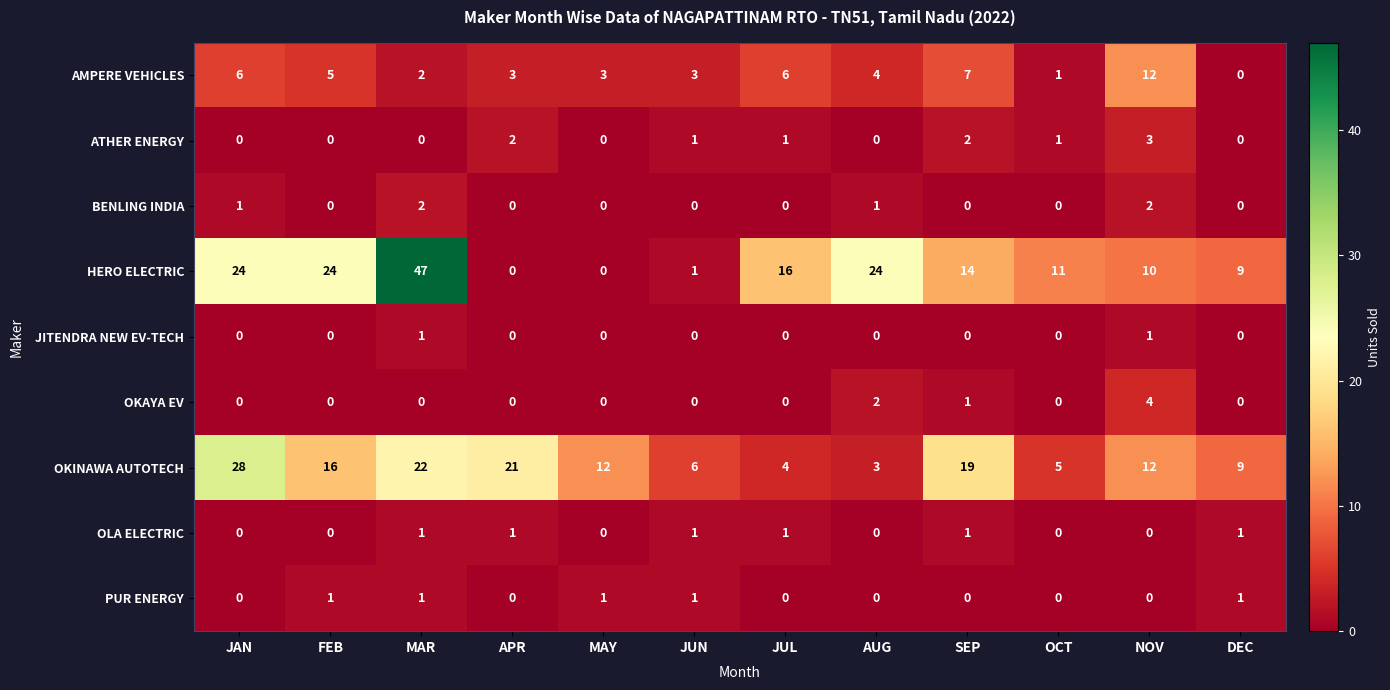

Is it true that AMPERE VEHICLES equals 1 at JUN?

False